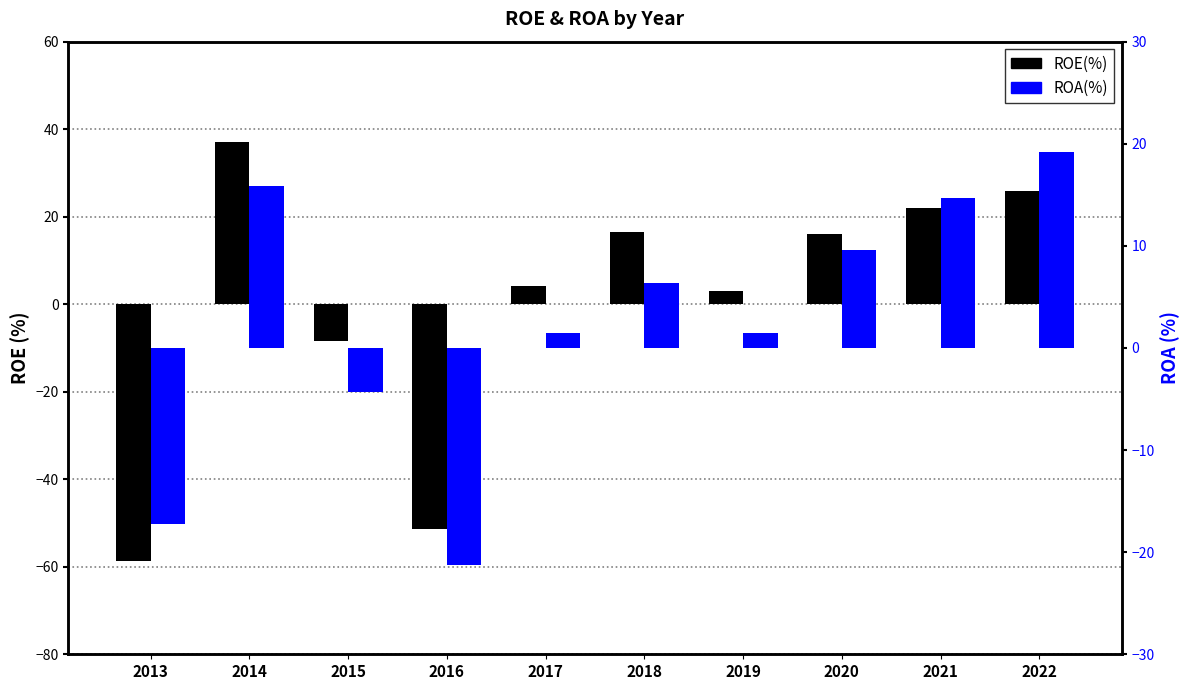

Are the bars horizontal?

No